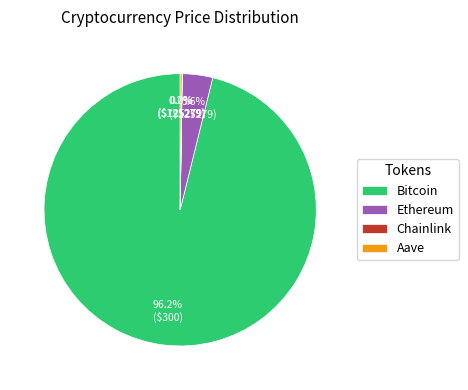

Do Ethereum and Bitcoin together represent more than half of the pie?

Yes